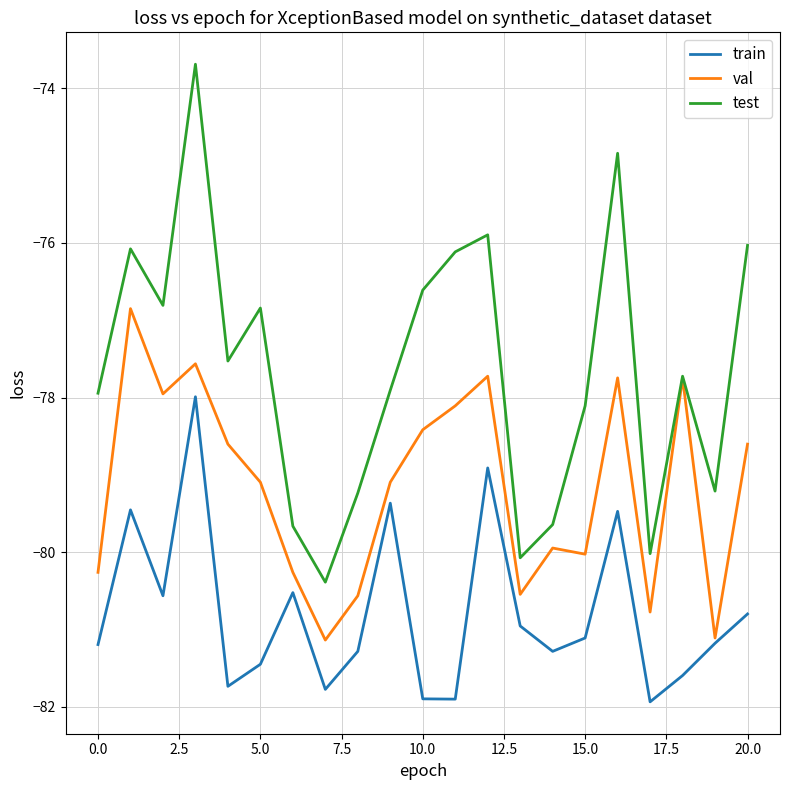

List the series in order of their peak value, lowest first.

train, val, test